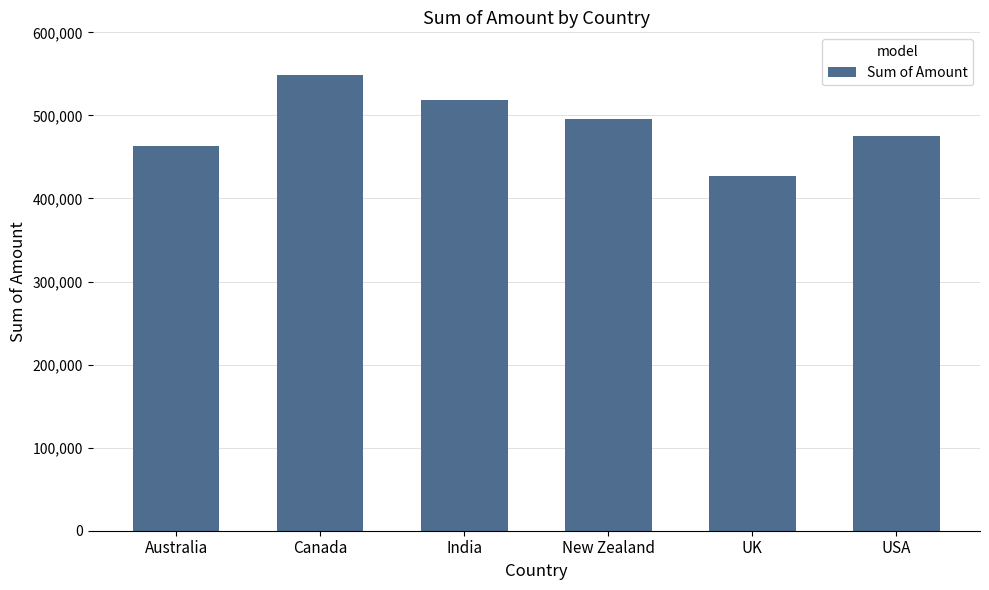

Does the chart contain any negative values?

No